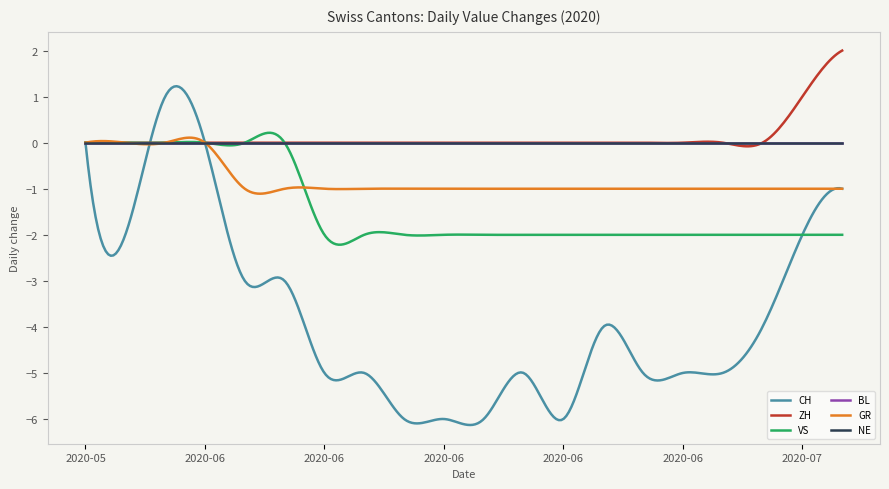

Does the chart have visible grid lines?

No